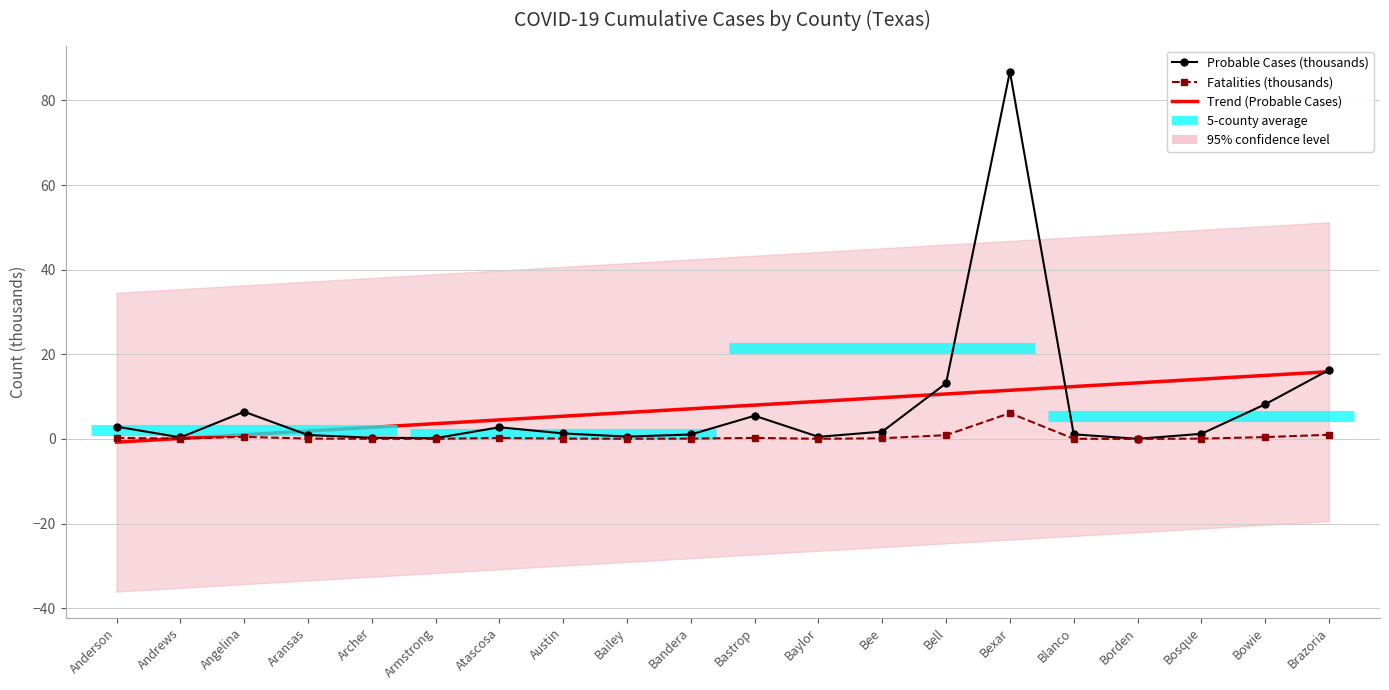

Reading right to left, extract all data points from this chart.

Trend (Probable Cases): Brazoria=15.9	Bowie=15.0	Bosque=14.1	Borden=13.3	Blanco=12.4	Bexar=11.5	Bell=10.6	Bee=9.8	Baylor=8.9	Bastrop=8.0	Bandera=7.1	Bailey=6.2	Austin=5.4	Atascosa=4.5	Armstrong=3.6	Archer=2.7	Aransas=1.9	Angelina=1.0	Andrews=0.1	Anderson=-0.8
Probable Cases (thousands): Brazoria=16.3	Bowie=8.2	Bosque=1.2	Borden=0.0	Blanco=1.1	Bexar=86.8	Bell=13.2	Bee=1.7	Baylor=0.5	Bastrop=5.5	Bandera=1.0	Bailey=0.5	Austin=1.3	Atascosa=2.8	Armstrong=0.2	Archer=0.3	Aransas=0.9	Angelina=6.4	Andrews=0.4	Anderson=2.9
Fatalities (thousands): Brazoria=1.0	Bowie=0.4	Bosque=0.1	Borden=0.0	Blanco=0.0	Bexar=6.1	Bell=0.9	Bee=0.2	Baylor=0.0	Bastrop=0.2	Bandera=0.1	Bailey=0.0	Austin=0.1	Atascosa=0.2	Armstrong=0.0	Archer=0.0	Aransas=0.1	Angelina=0.5	Andrews=0.1	Anderson=0.2